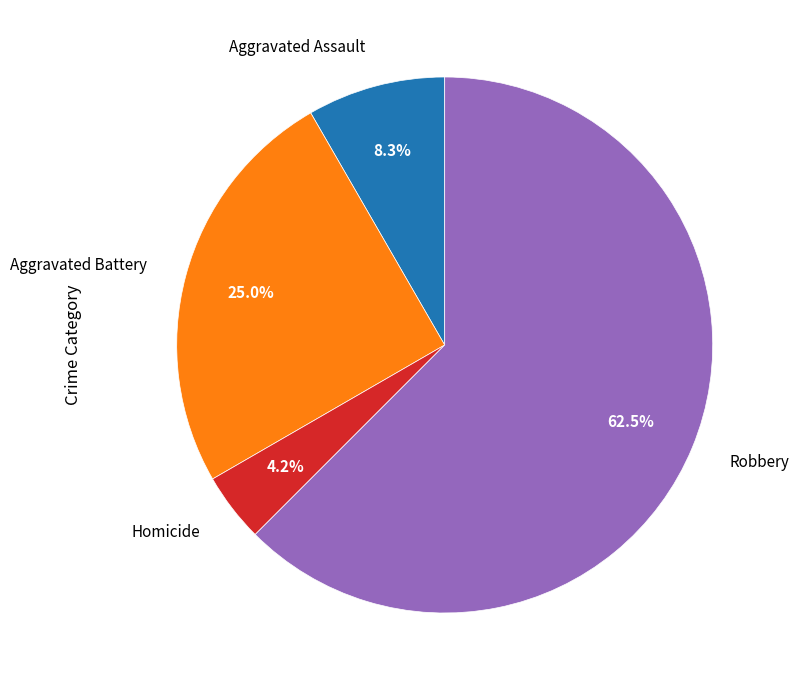

Rank the categories by value from lowest to highest.

Homicide, Aggravated Assault, Aggravated Battery, Robbery